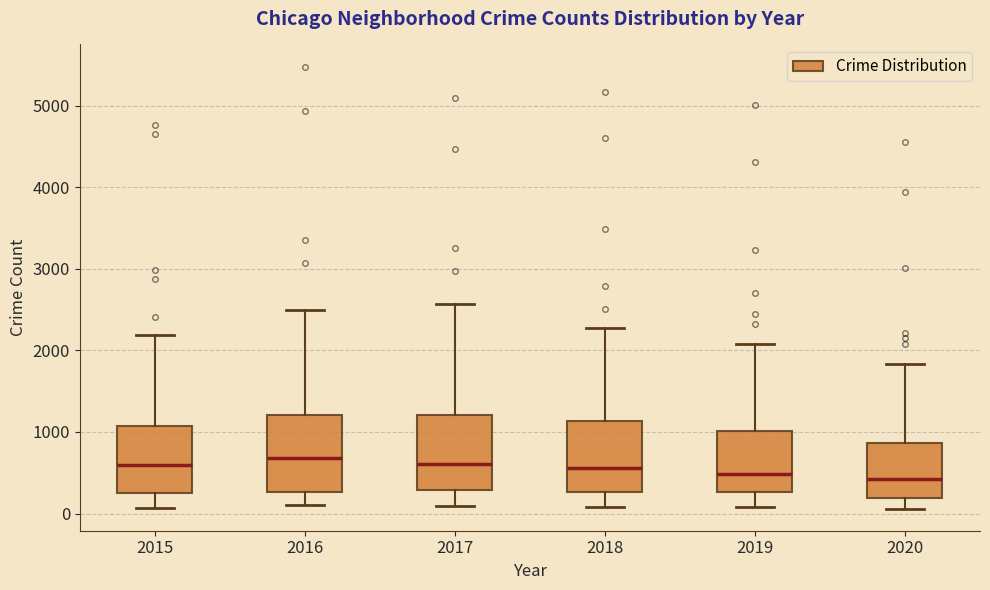

Reading left to right, read every box against the y-axis: the position of its median line, the range the box covers, and the ends of its whiskers. The values are not printed on the chart, so give them approximately, as read against the axis.

2015: median 600, box 300 to 1100, whiskers 100 to 2200
2016: median 700, box 300 to 1200, whiskers 100 to 2500
2017: median 600, box 300 to 1200, whiskers 100 to 2600
2018: median 600, box 300 to 1100, whiskers 100 to 2300
2019: median 500, box 300 to 1000, whiskers 100 to 2100
2020: median 400, box 200 to 900, whiskers 100 to 1800